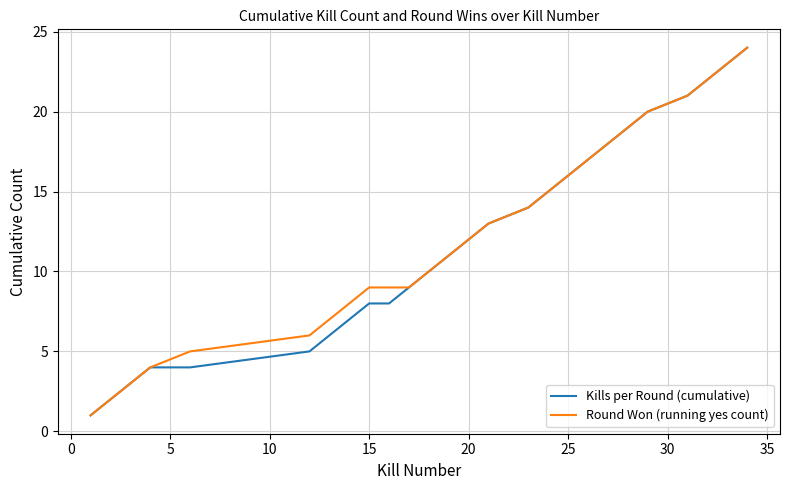

What is the maximum value shown in the chart?

24